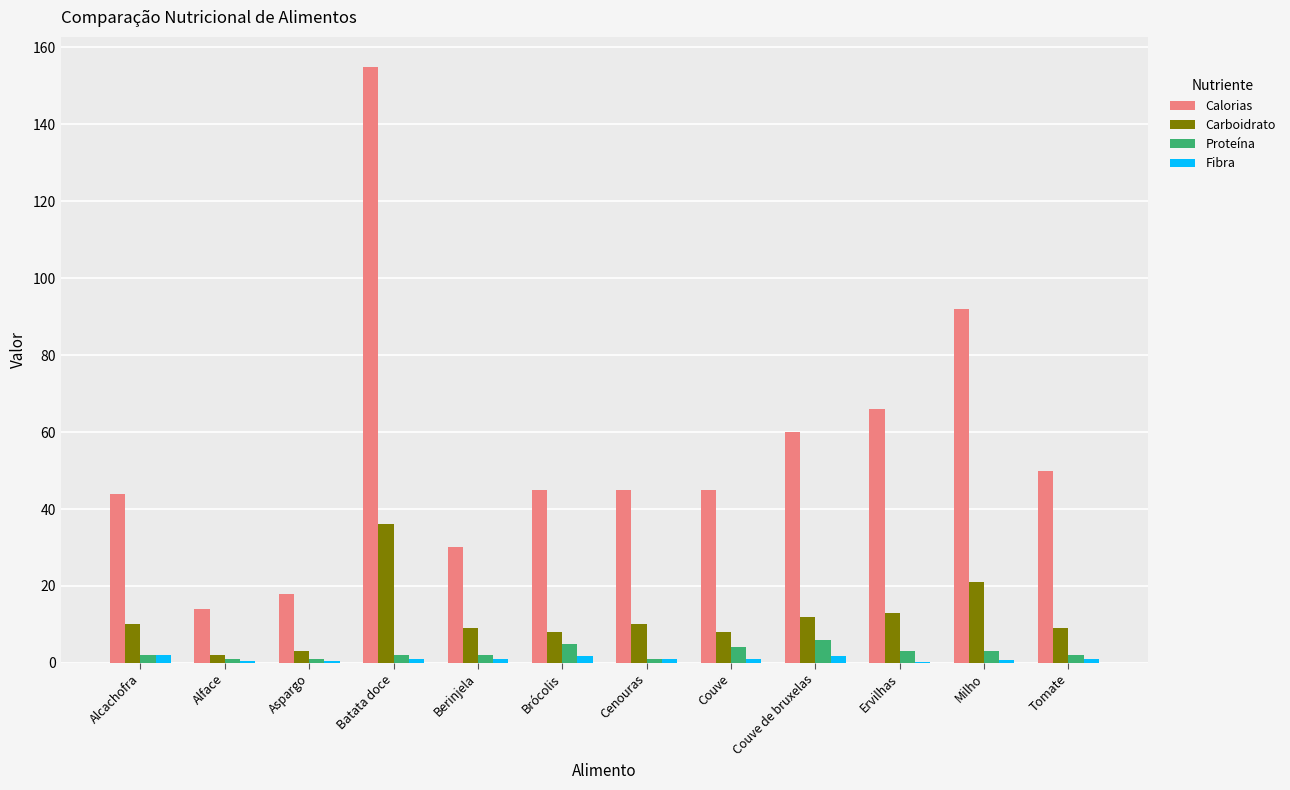

What is the sum of all Carboidrato values?

141.0